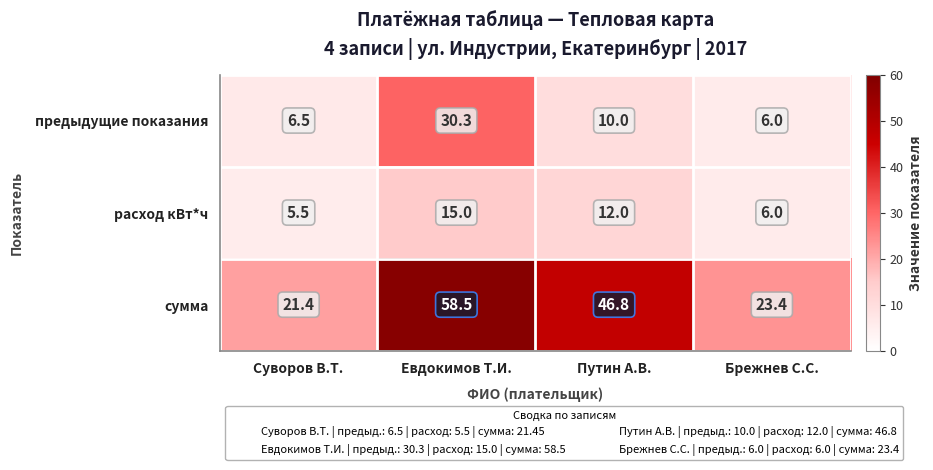

What is the difference between the сумма values at Путин А.В. and Евдокимов Т.И.?

11.7